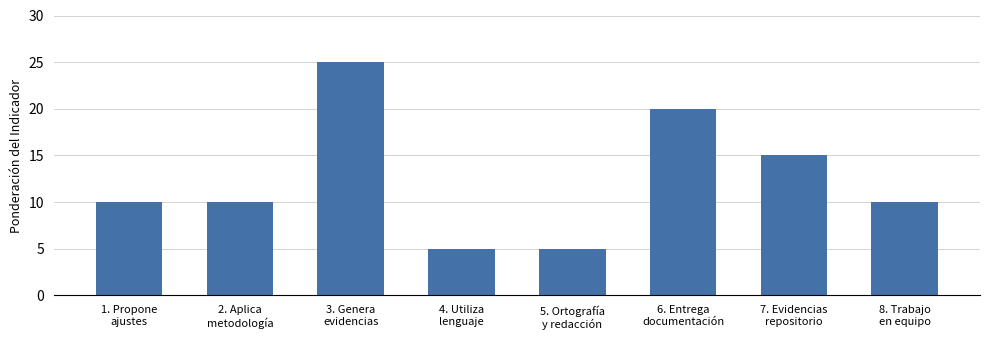

What is the maximum value shown in the chart?

25